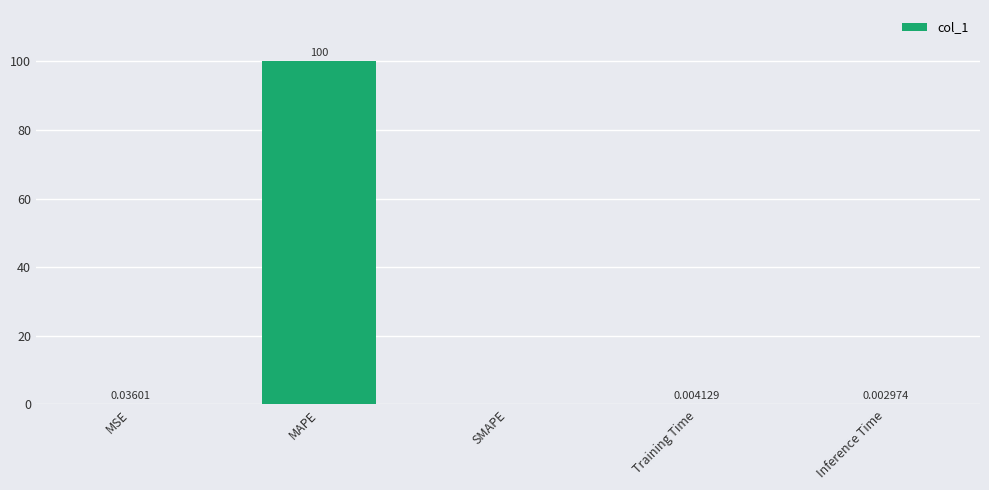

Where is the data nearest to the value 50?

MSE